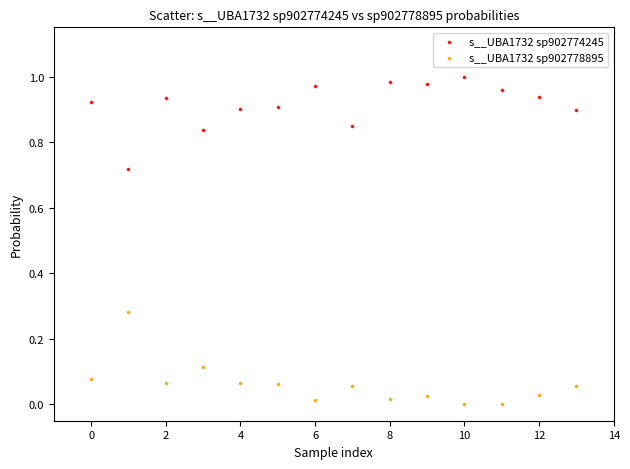

Which series contains the lowest Y value?

s__UBA1732 sp902778895